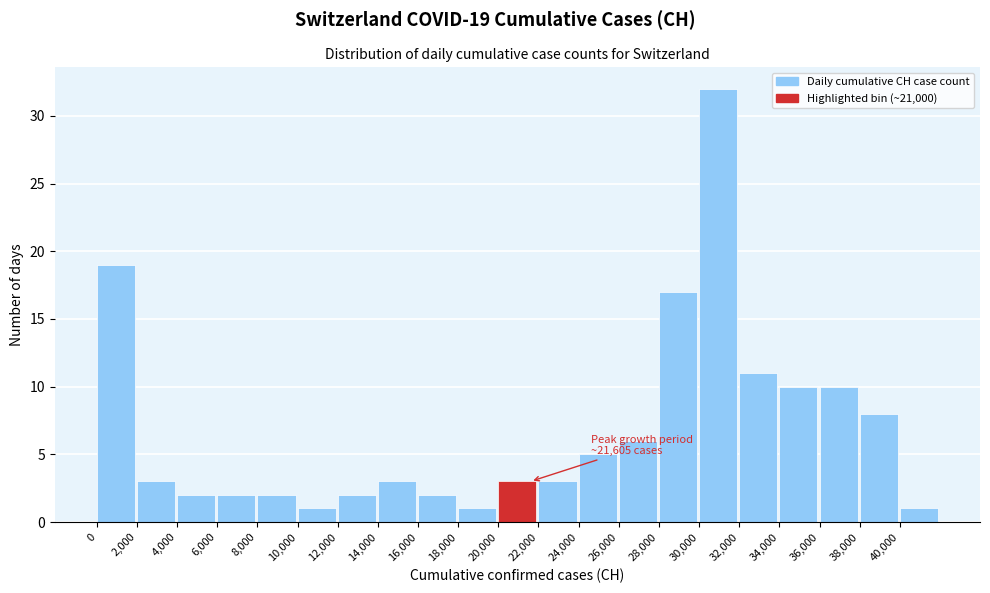

Over which range of the x-axis is the bar tallest?

30000 to 32000